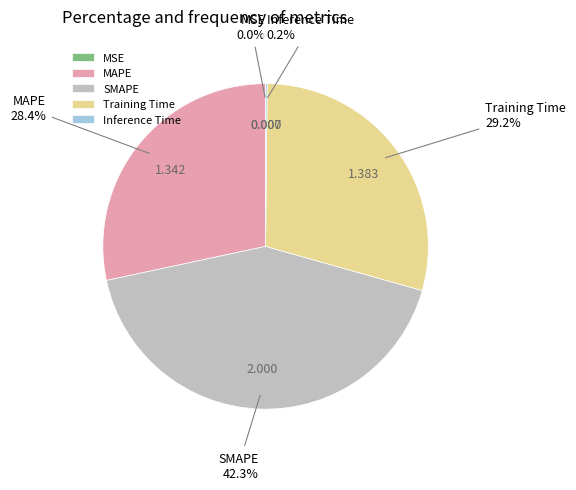

The SMAPE slice represents 51% of the pie. True or false?

False